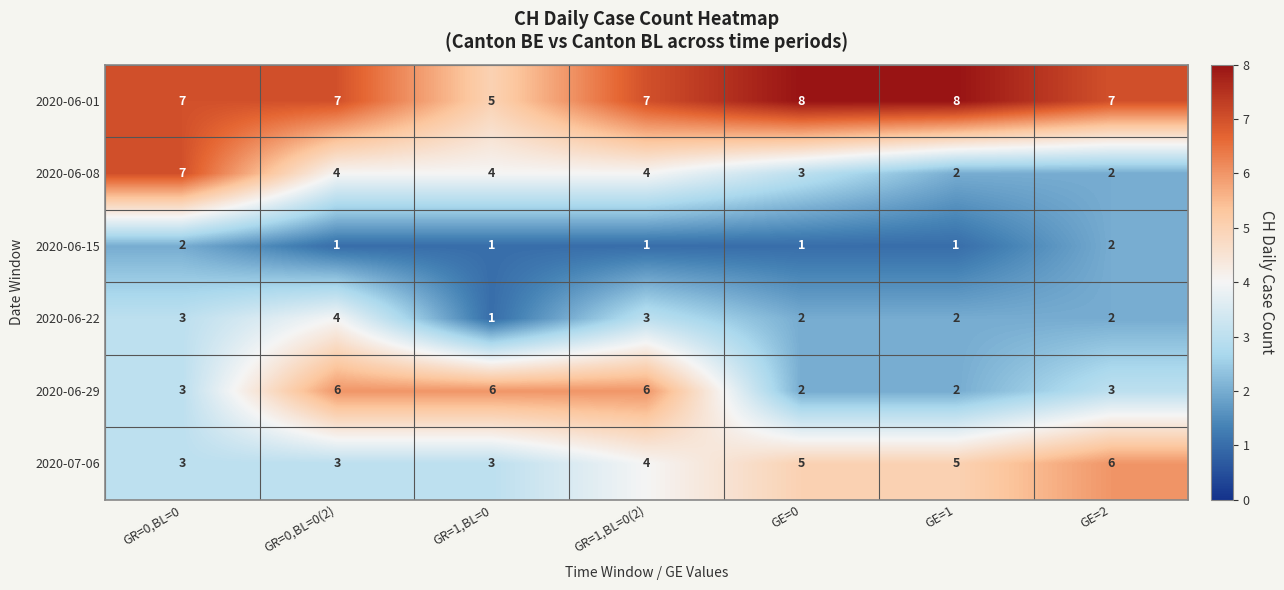

Is it true that 2020-06-29 equals 2 at GE=2?

False